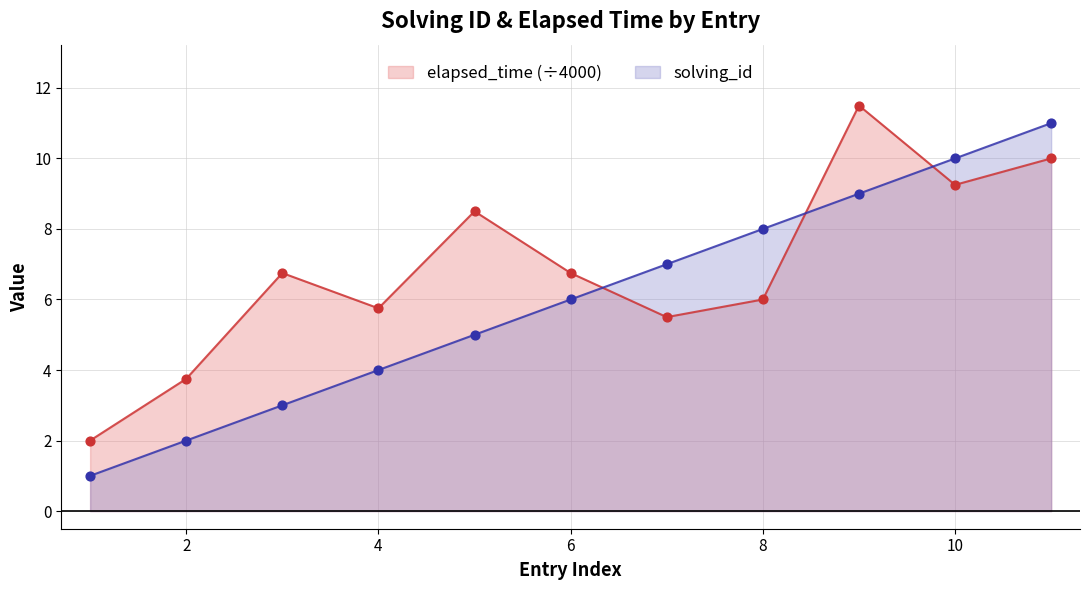

Which series reaches the minimum Y coordinate?

solving_id